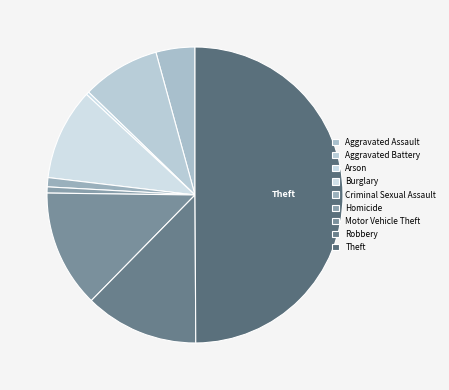

Count the number of slices in the pie.

9